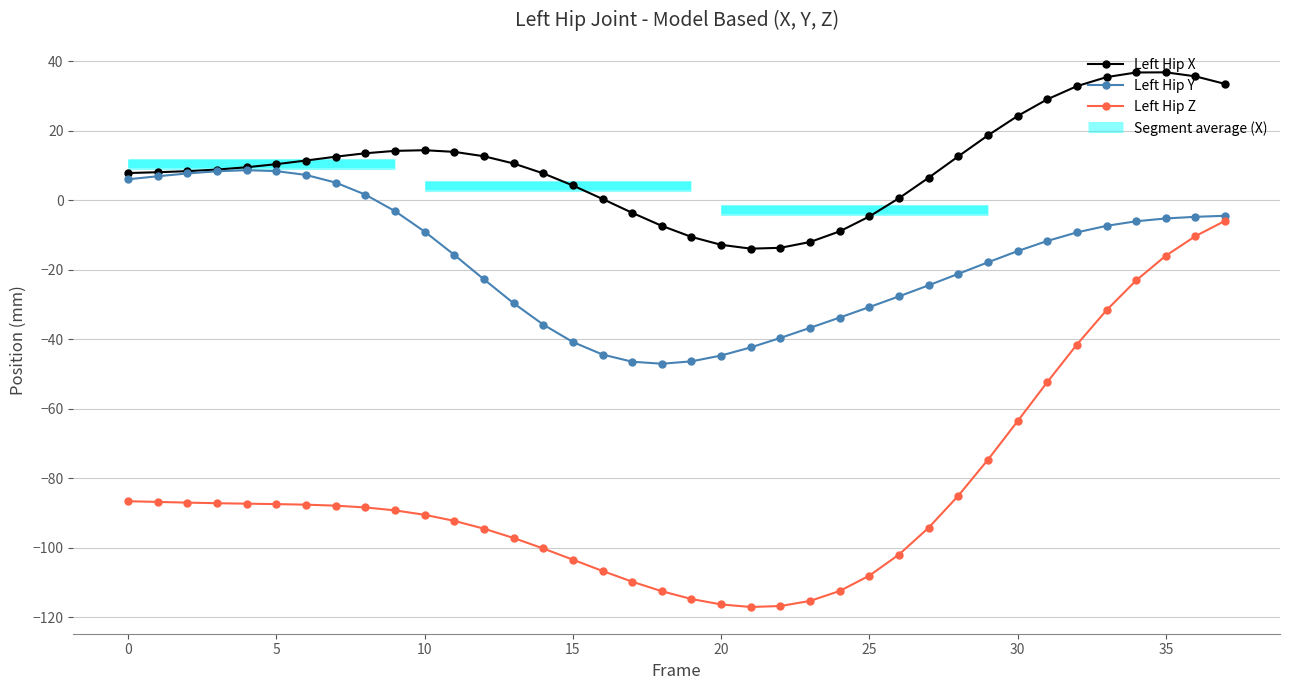

What is the maximum value for Left Hip X?

36.9